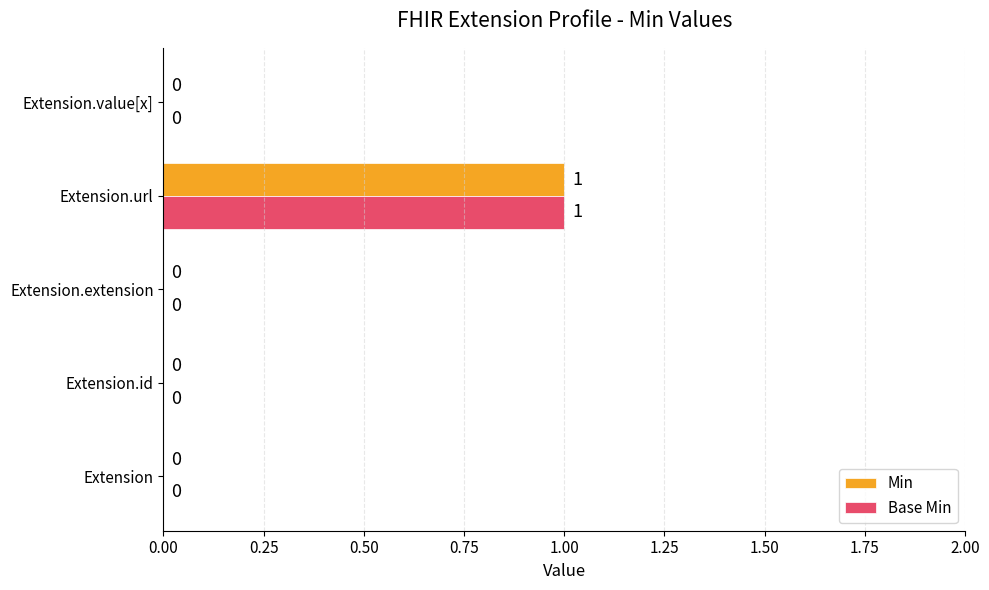

At which category is the sum across all series the highest?

Extension.url